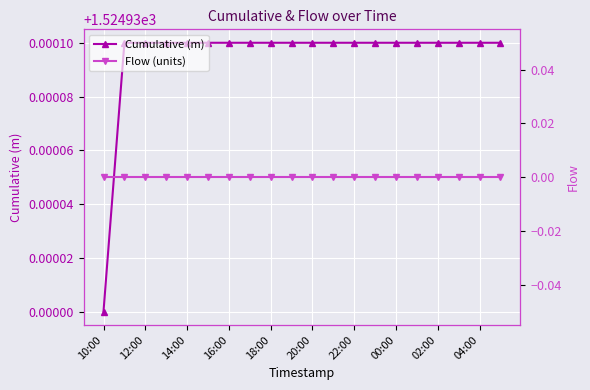

Which category has the lowest value in the Flow (units) series?

10:00